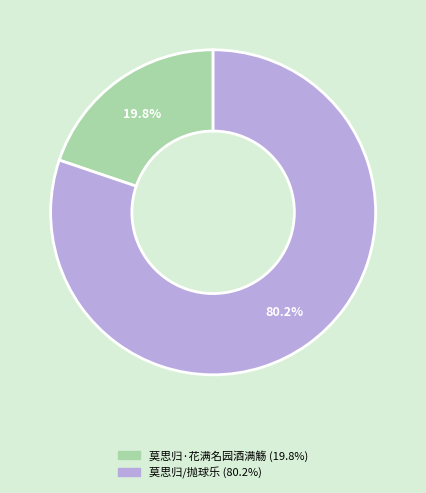

Which category has the smallest portion of the pie?

莫思归·花满名园酒满觞